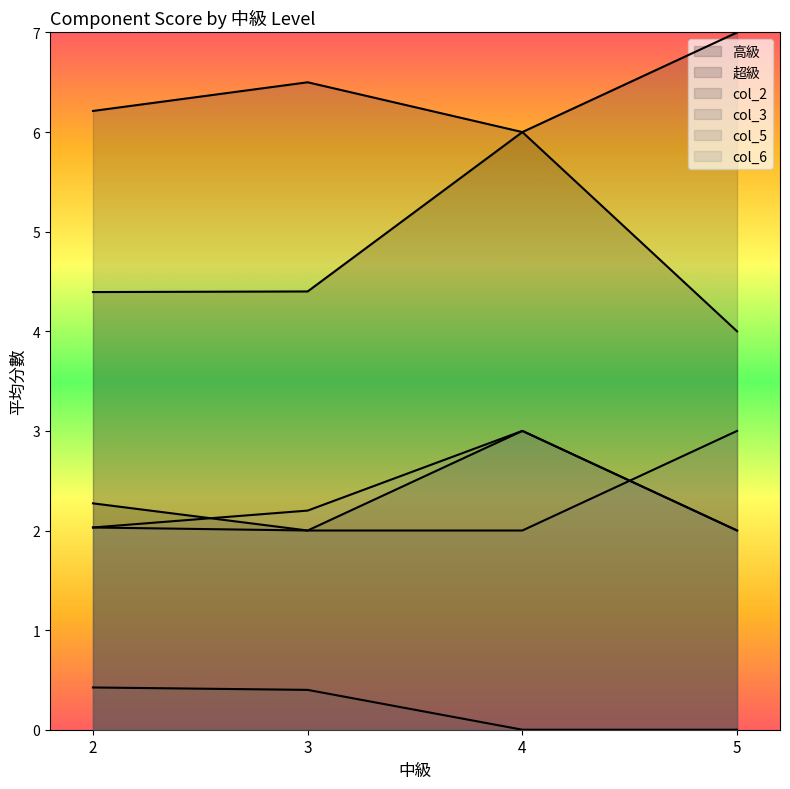

At which label does 超級 reach its minimum?

4